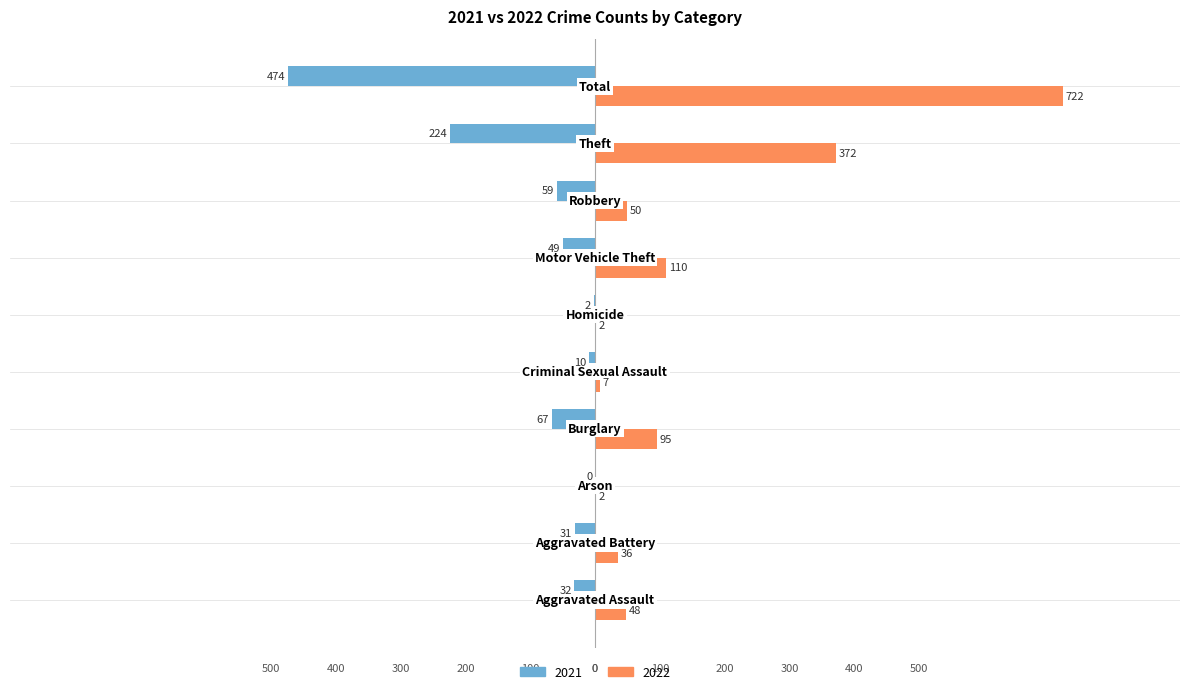

What is the difference between the second highest and second lowest values in the 2022 series?

370